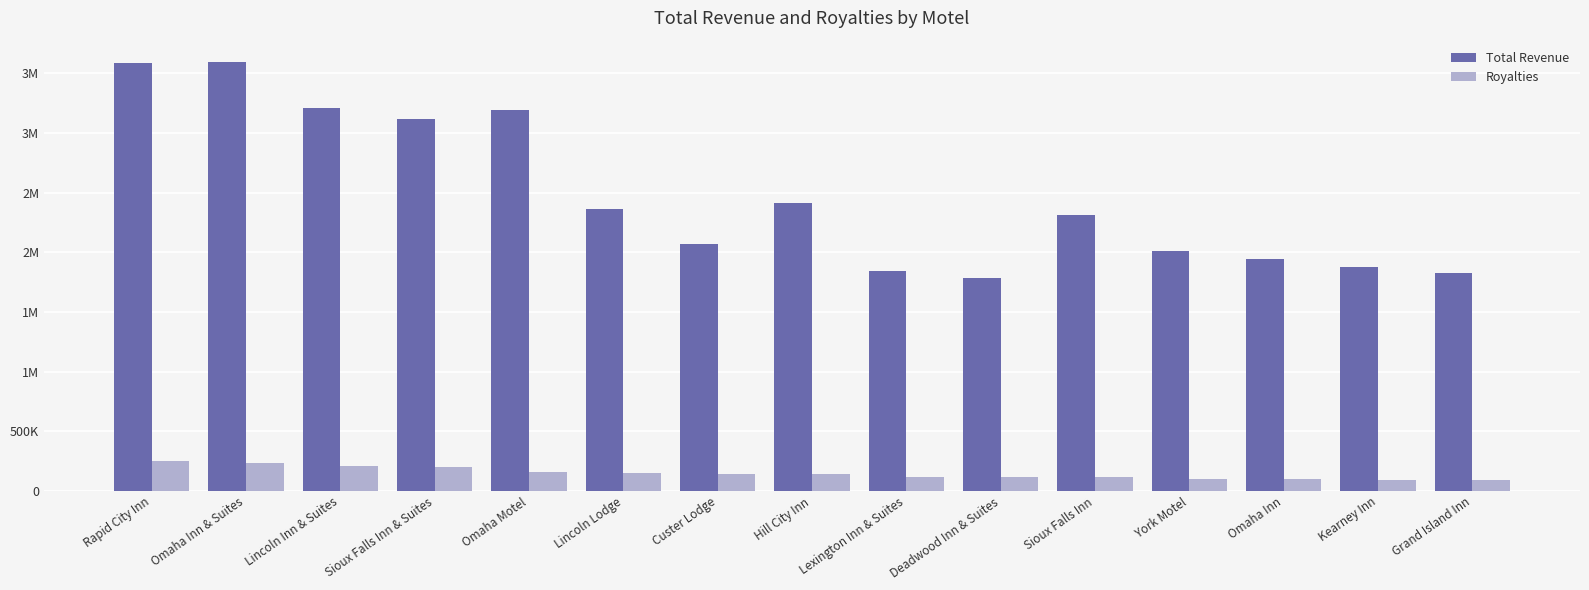

What are all the series names shown in the legend?

Total Revenue, Royalties